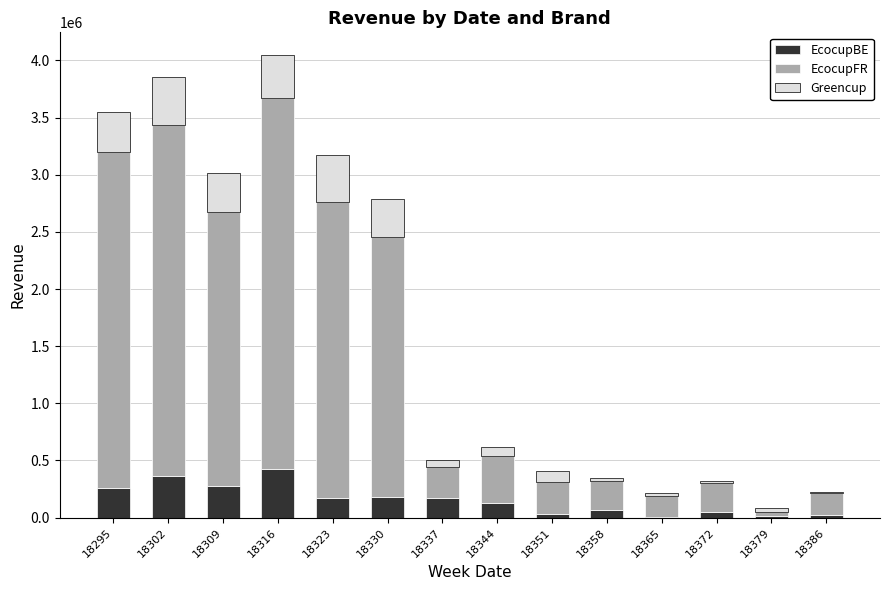

What is the total value across all series at 18309?

3014842.4